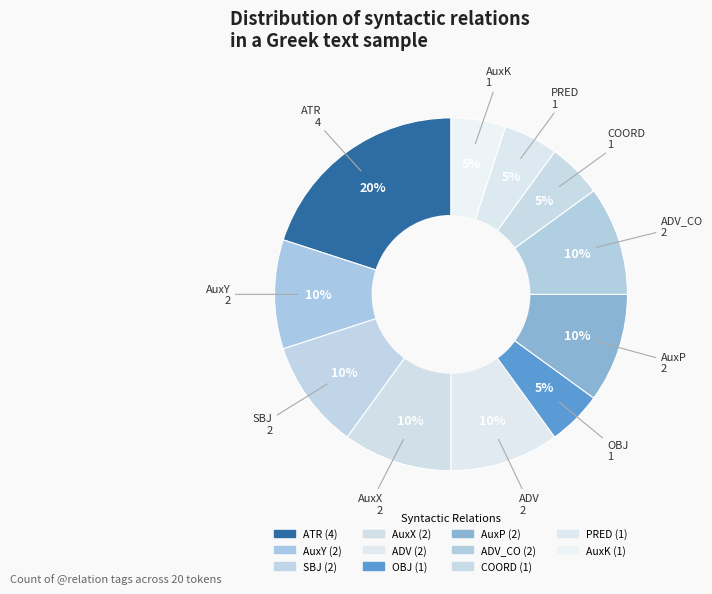

How many slices are in this pie chart?

11